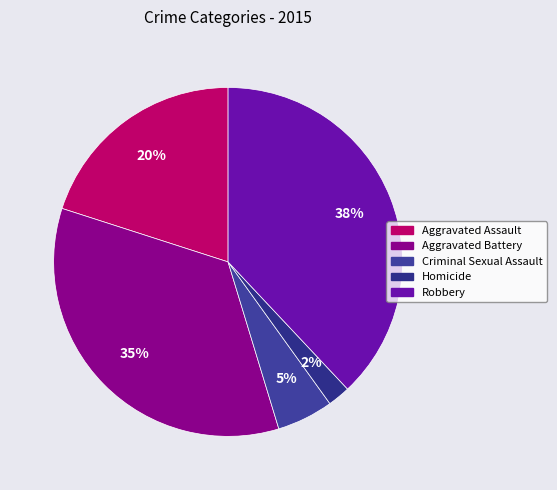

To the nearest percent, what percentage of the pie is Robbery?

38%